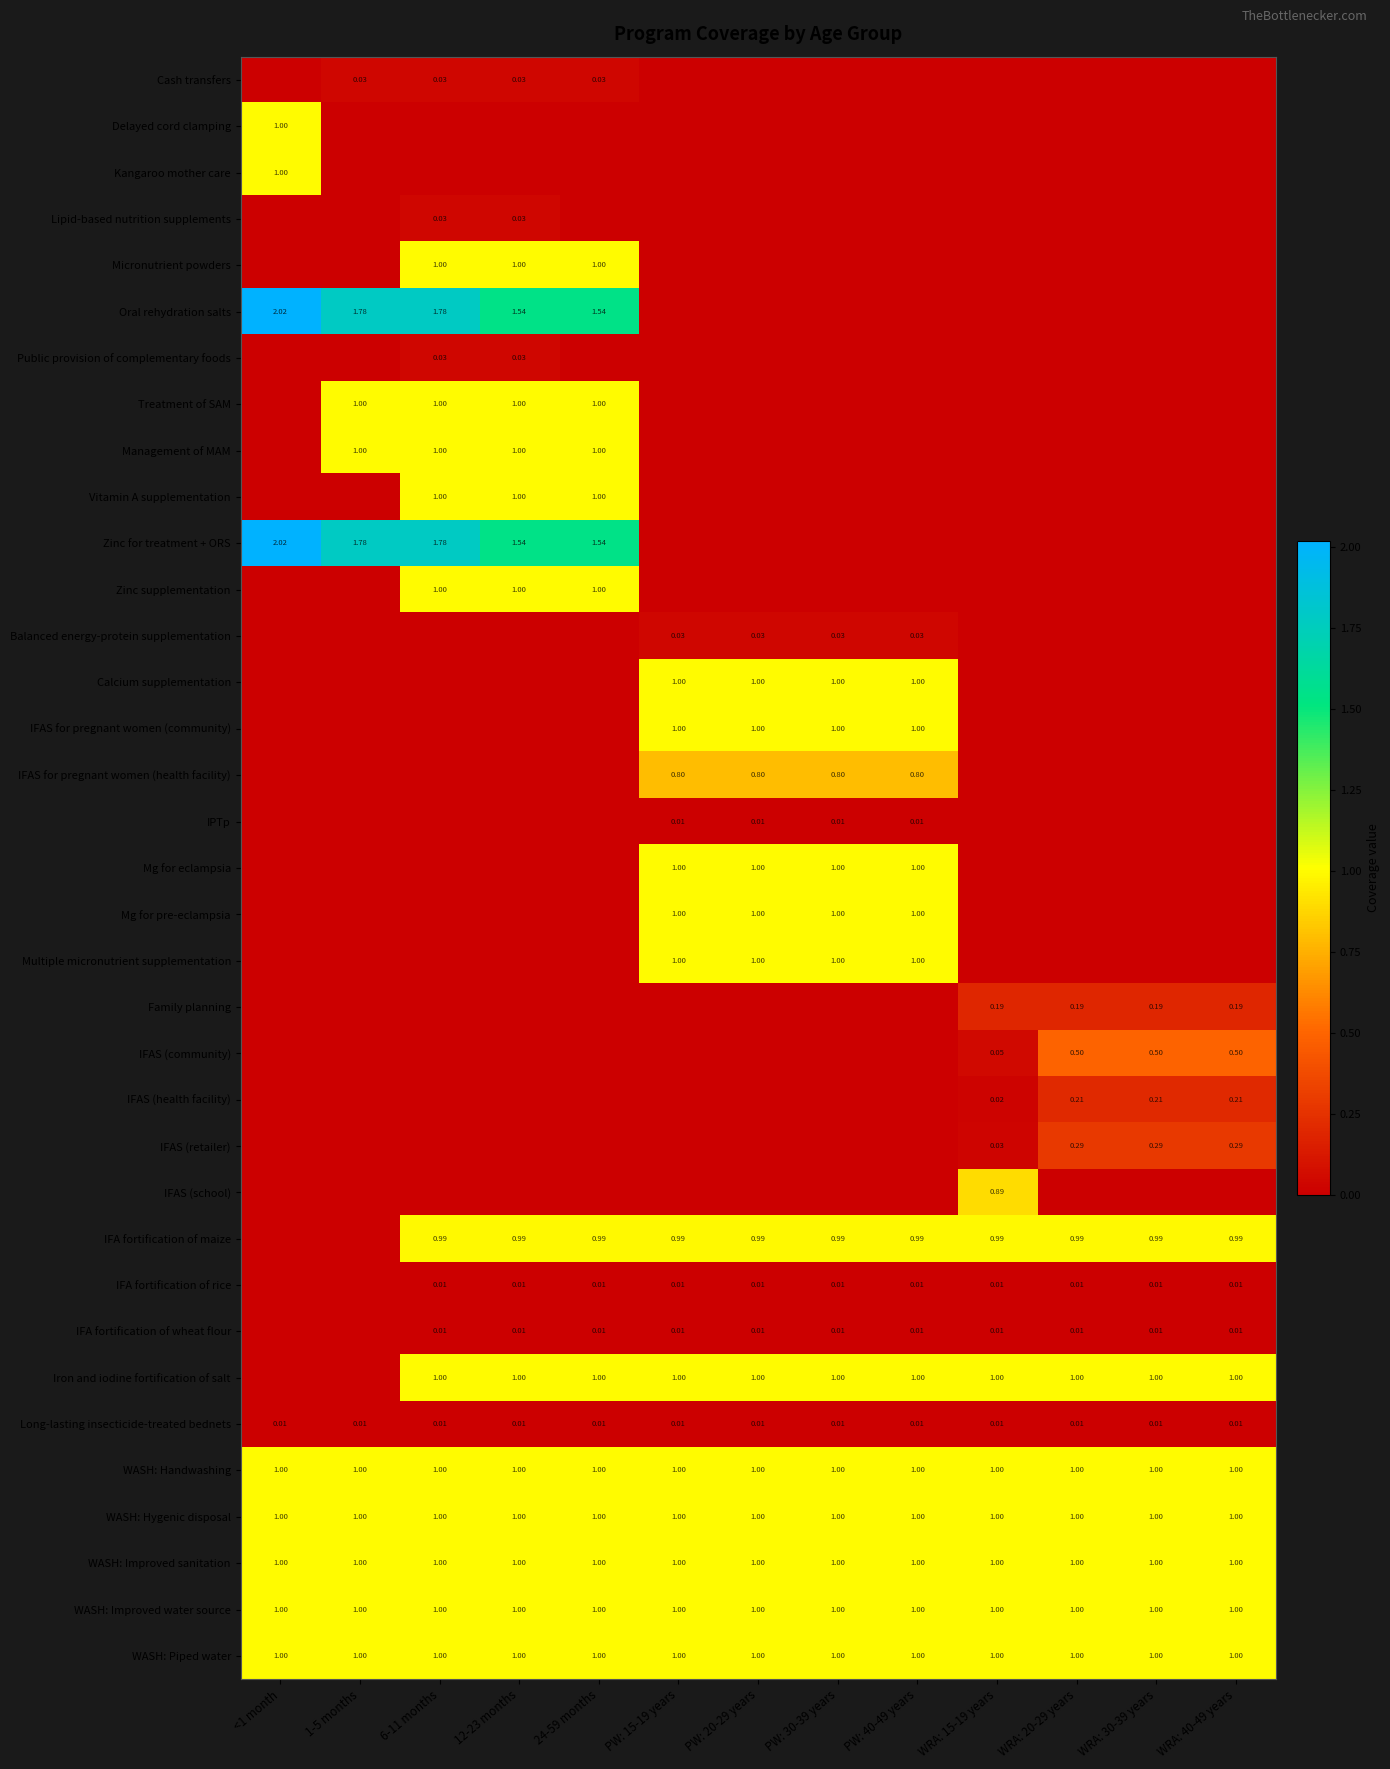

How many values in the Oral rehydration salts series exceed 0?

5